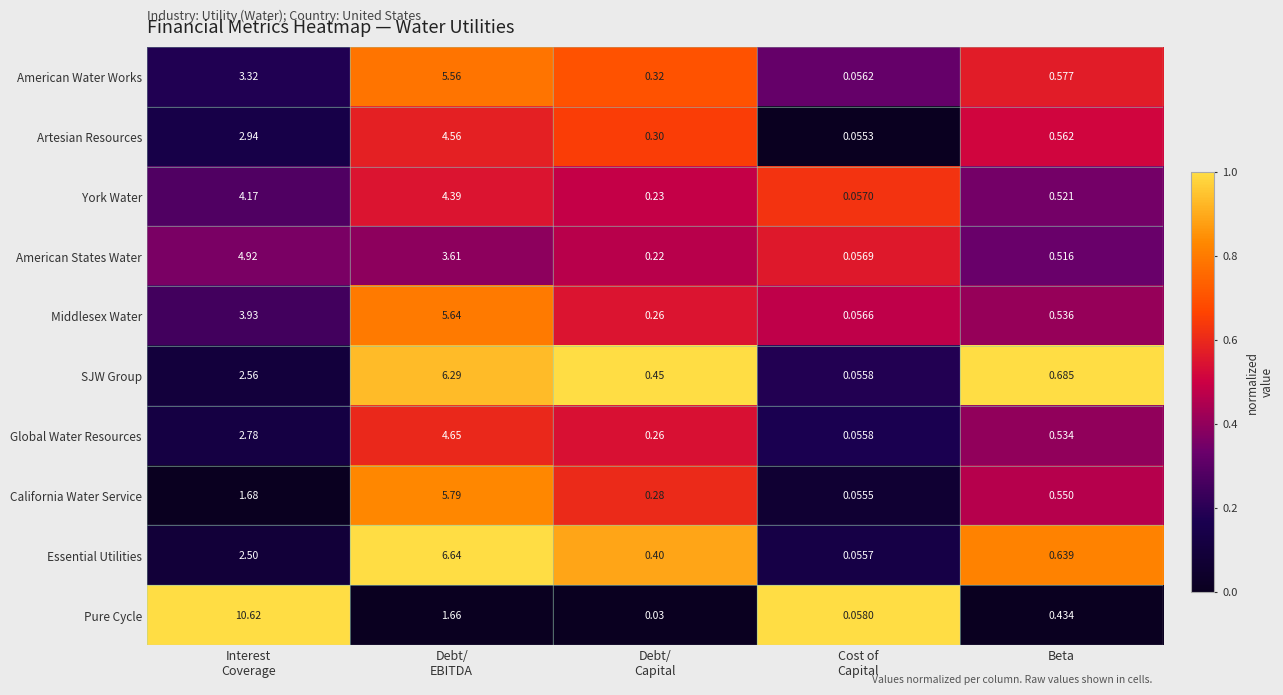

Which series has the largest total across all categories?

Pure Cycle